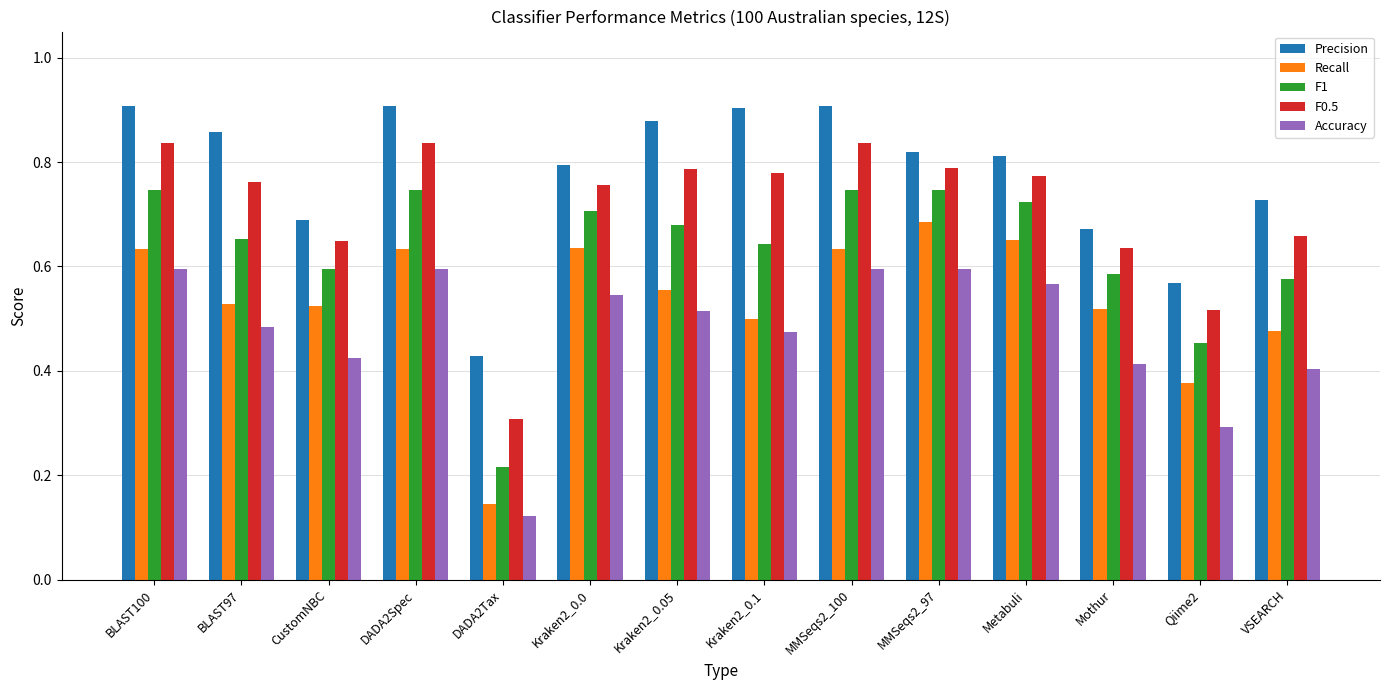

What is the sum of the Accuracy values at Metabuli and BLAST97?

1.1